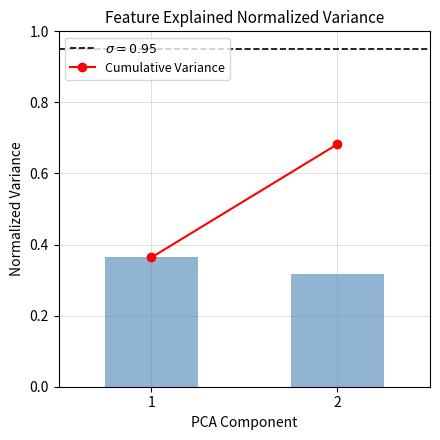

List the labels in order of value, smallest first.

2, 1